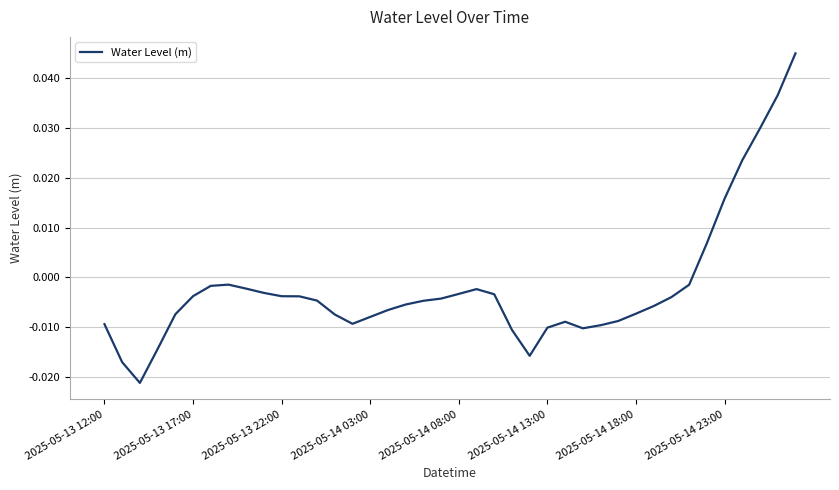

How many values are below zero?

34